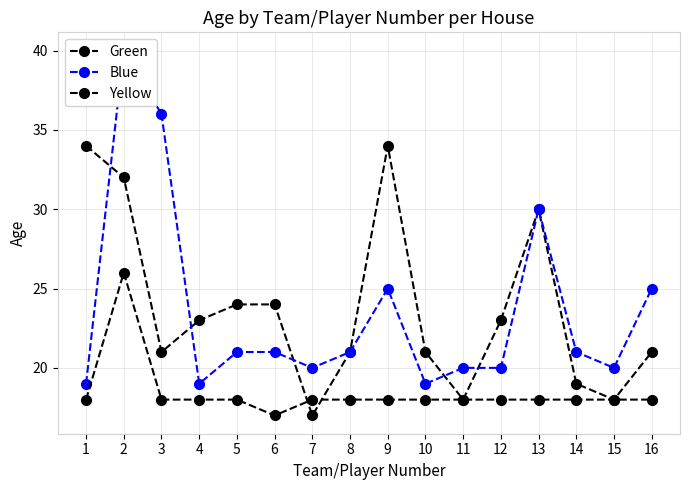

What is the average value of the Yellow series?

18